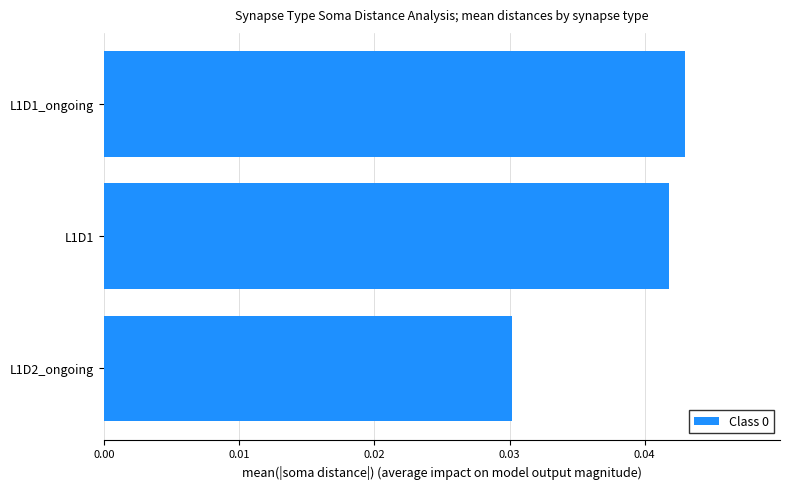

Rank the categories by value from highest to lowest.

L1D1_ongoing, L1D1, L1D2_ongoing